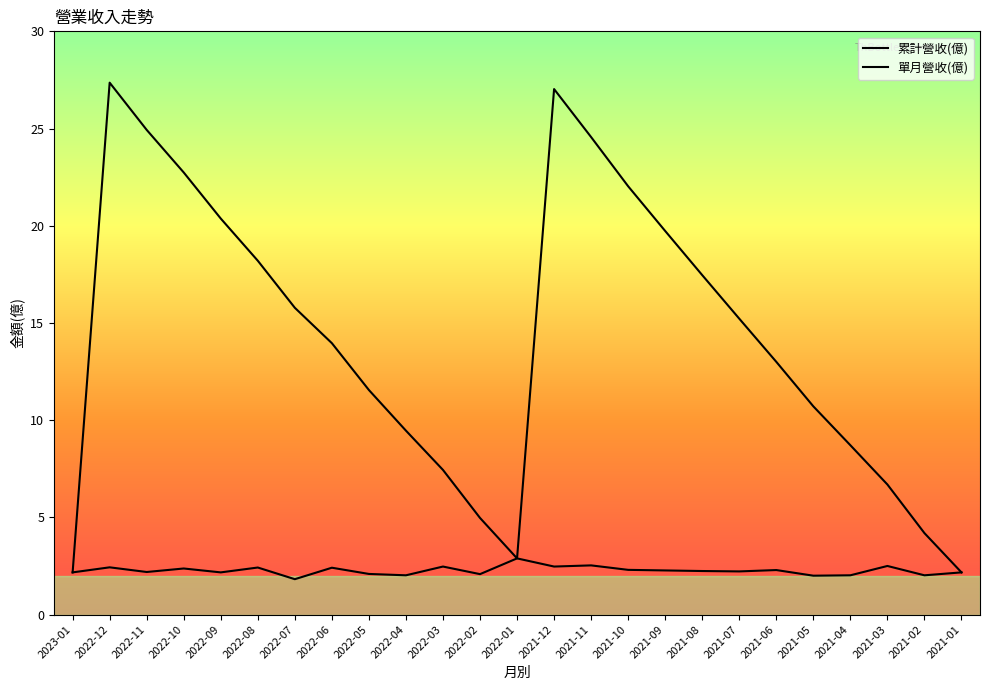

Is it true that 單月營收(億) equals 2.9 at 2022-05?

False